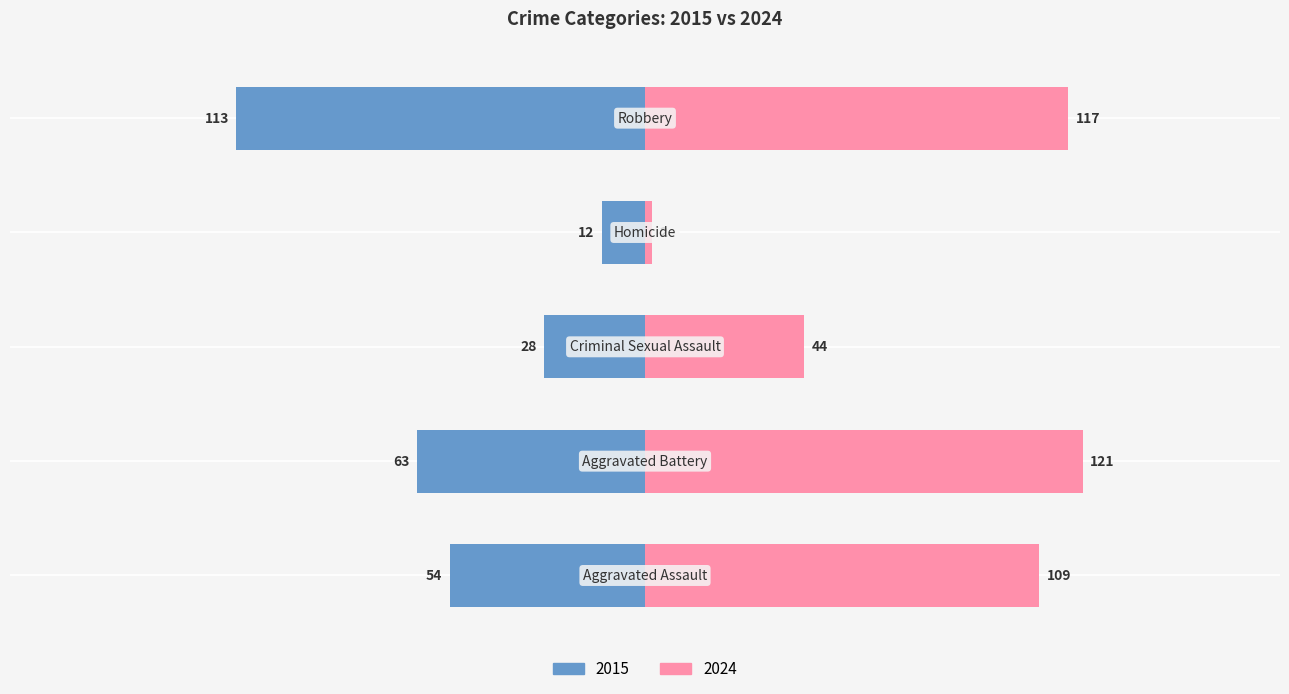

Count the number of data series in this chart.

2